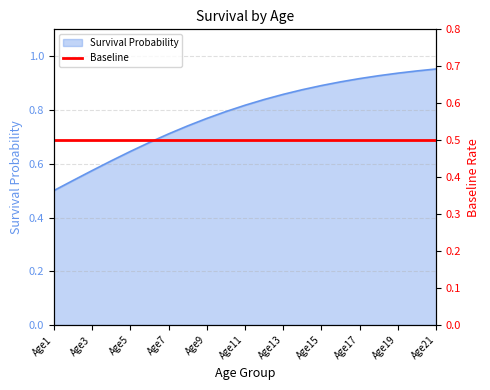

What is the change in value from Age1 to Age7?

+0.2